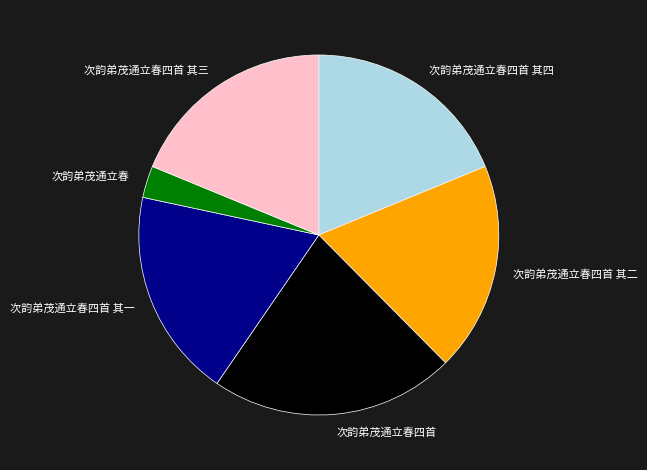

Does 次韵弟茂通立春四首 其三 represent more than half of the total?

No